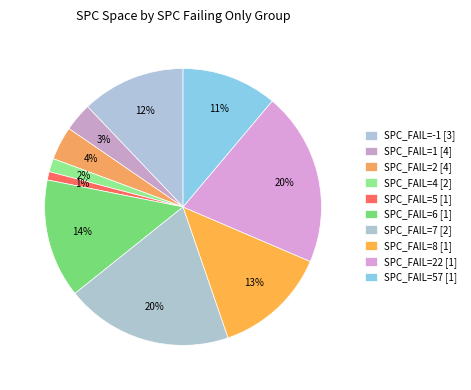

Which category has the smallest portion of the pie?

SPC_FAILING_ONLY=5 (space=5)